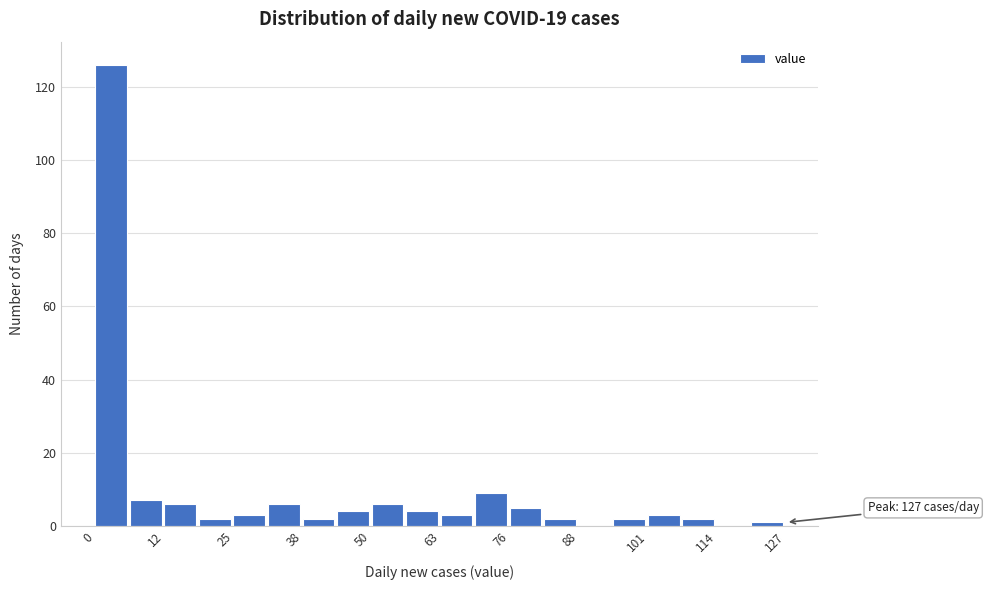

Around what value on the x-axis is the tallest bar? Give the approximate position of its centre, as read against the axis.

2